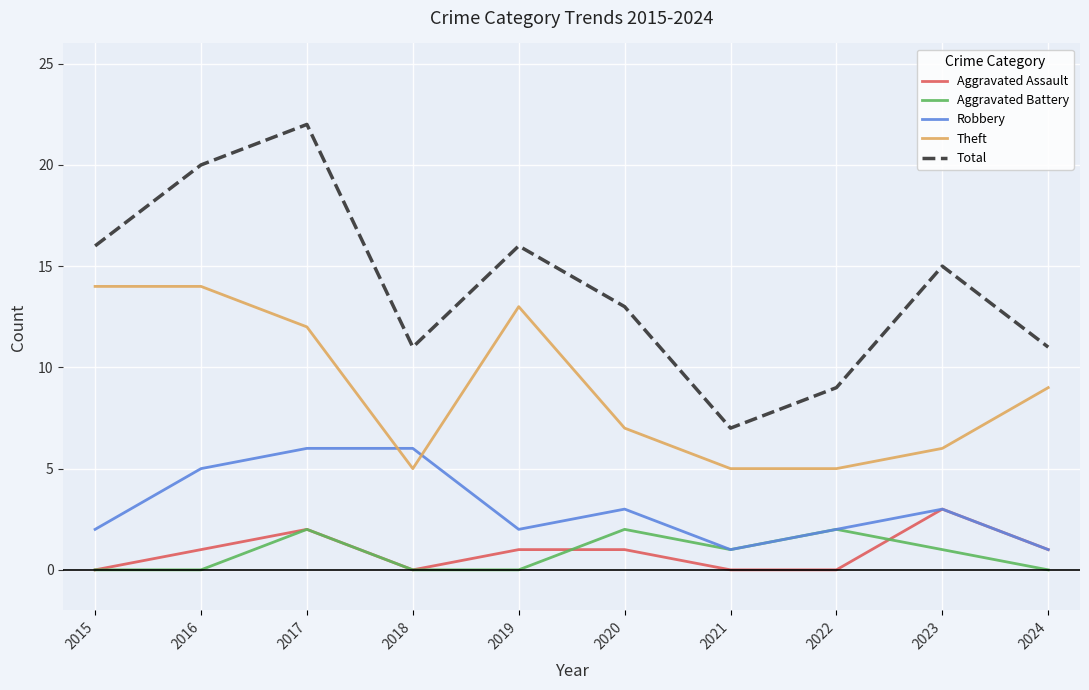

Is it true that Aggravated Battery equals 2 at 2022?

True